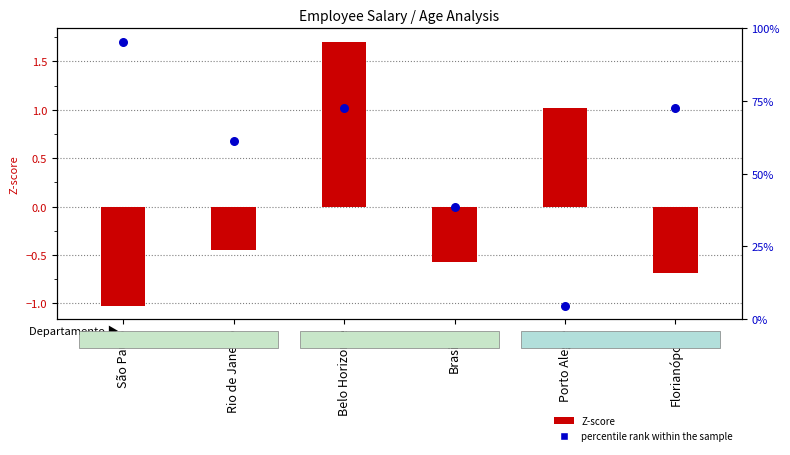

Which series contains the lowest Y value?

Z-score